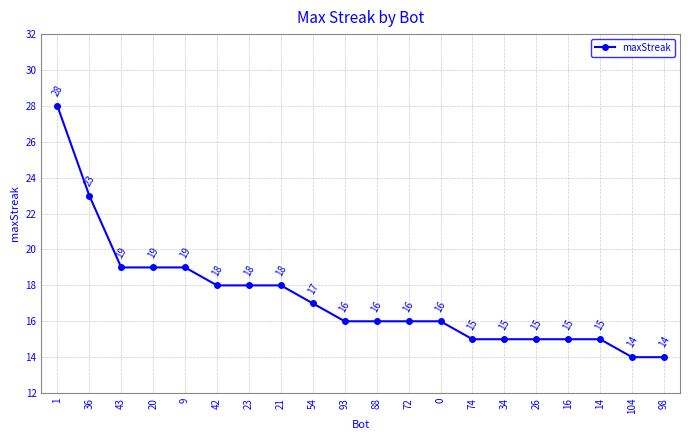

Approximately how many times larger is the value at 16 compared to 54?

0.9